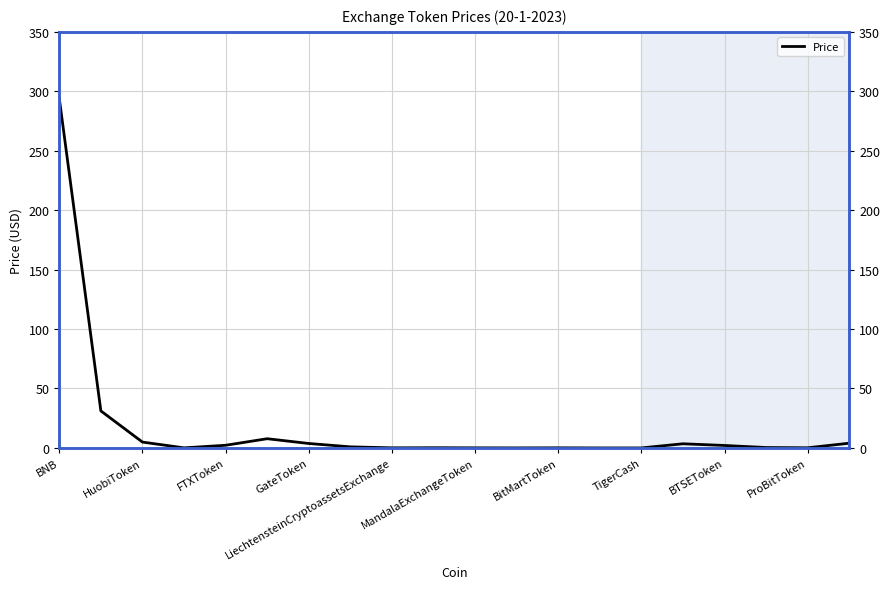

How many points are lower than both their immediate neighbors (excluding endpoints)?

5